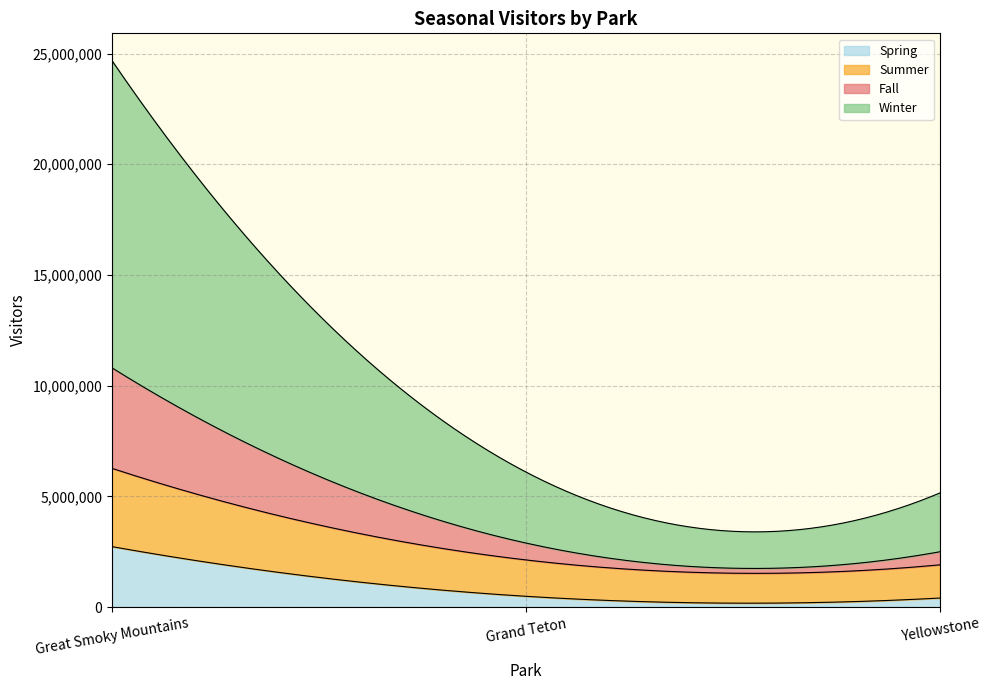

Count the number of categories in the chart.

3